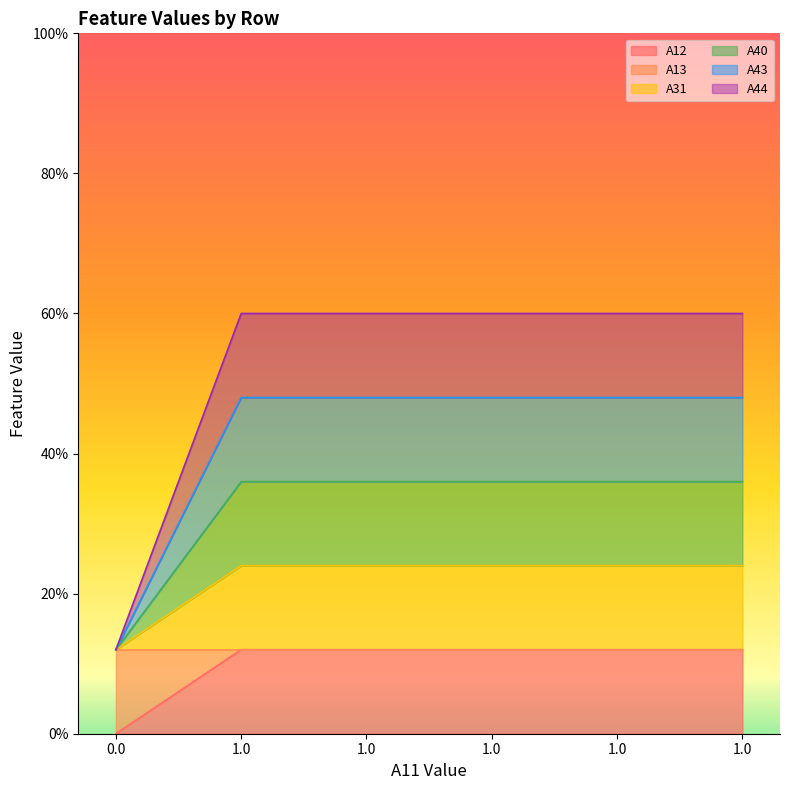

Which series has the largest range (max minus min)?

A43